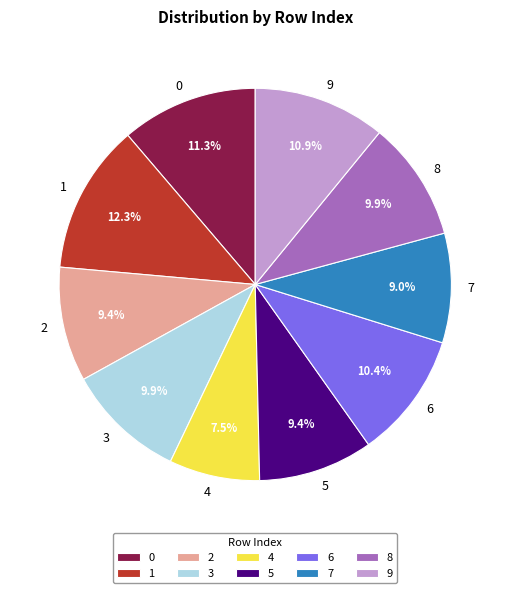

Combined, what portion of the pie is 3 and 1?

22.2%